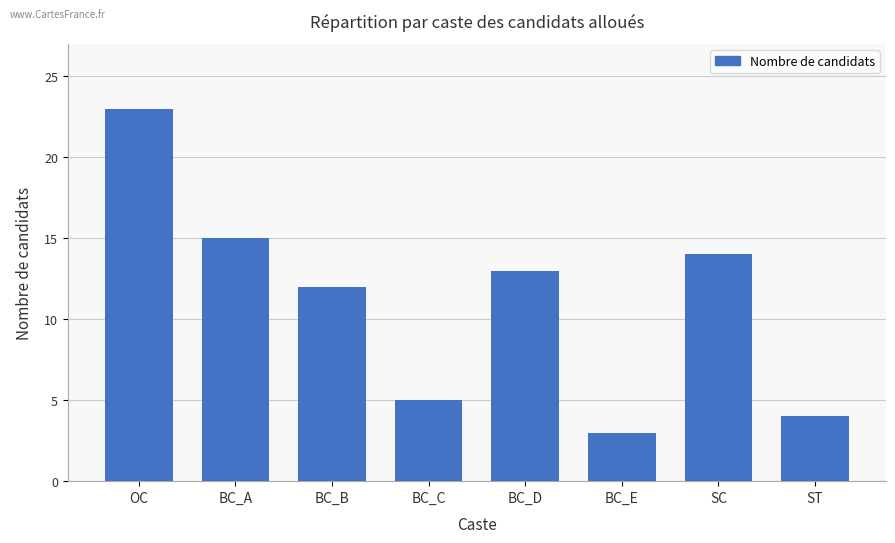

What is the label of the 2nd bar from the right?

SC